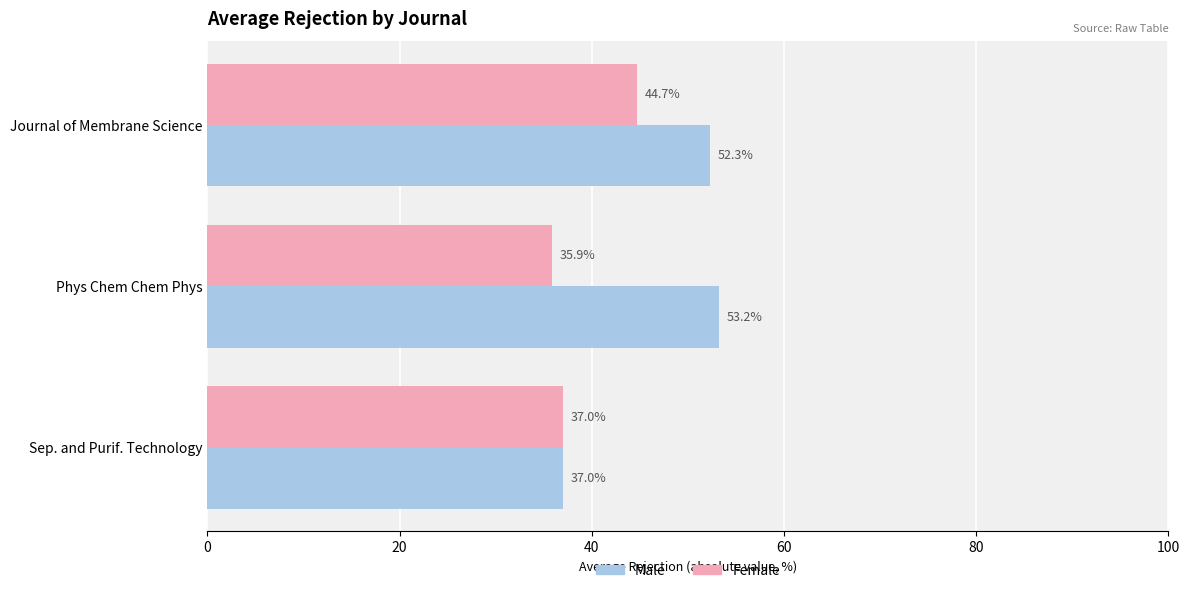

What is the total value across all series at Journal of Membrane Science?

97.0